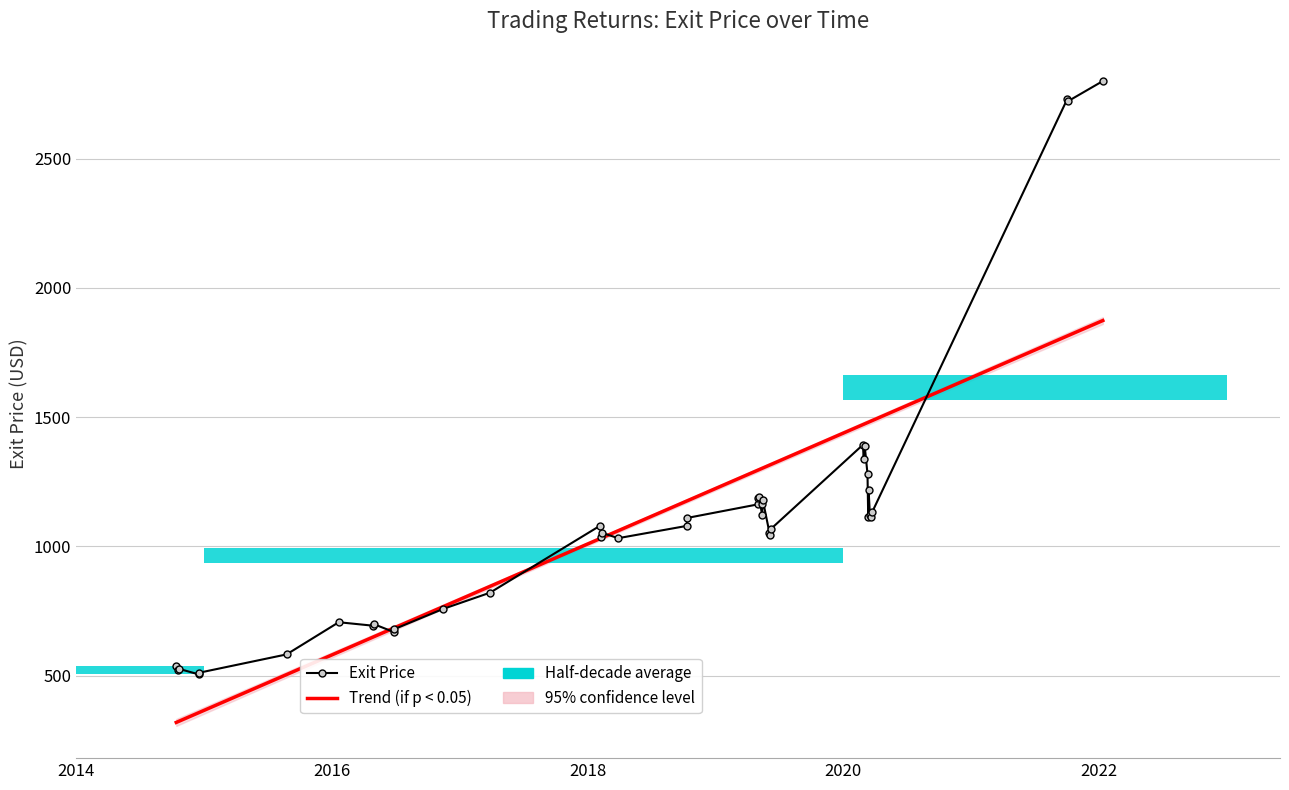

How many points are higher than both their immediate neighbors (excluding endpoints)?

11